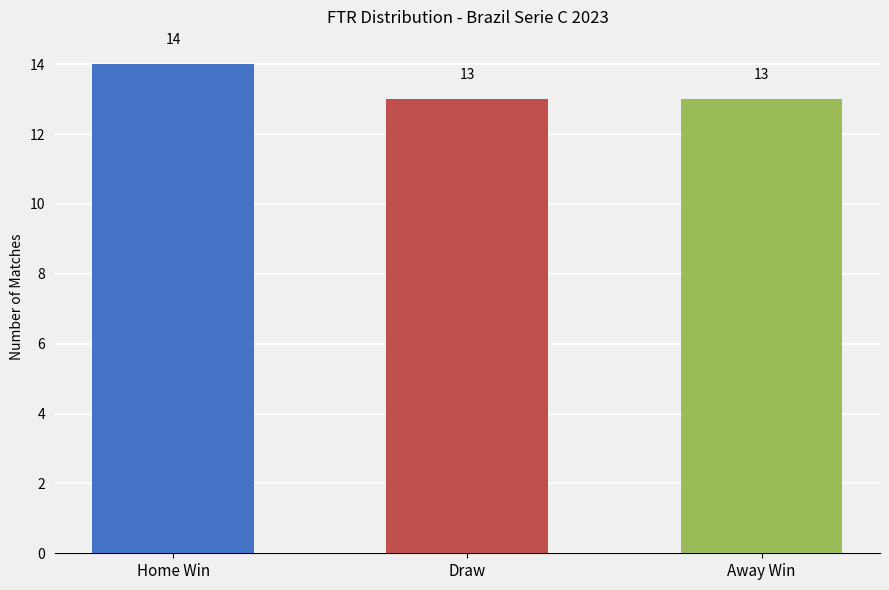

What is the approximate value at Home Win?

14